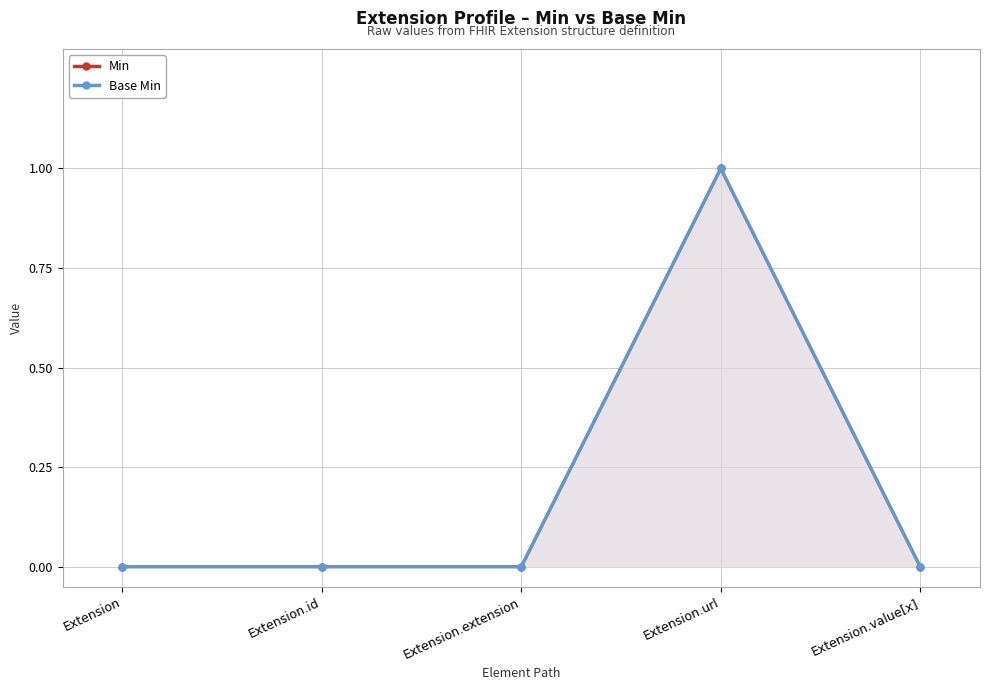

How many values in the Base Min series exceed 0?

1